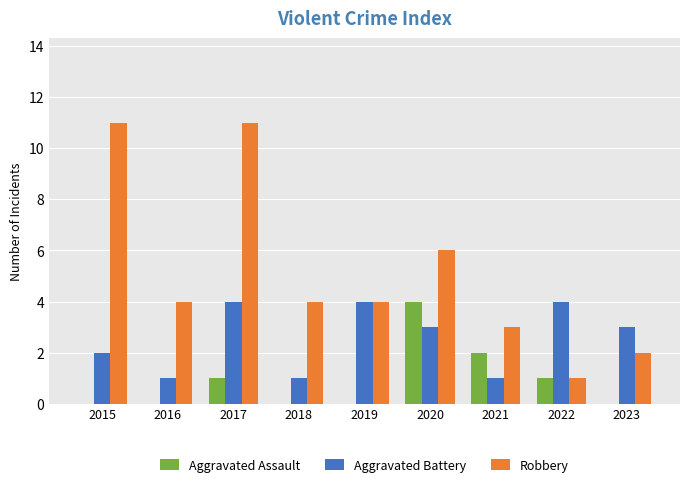

Reading left to right, list all the values displayed in this chart.

Aggravated Assault: 0	0	1	0	0	4	2	1	0
Aggravated Battery: 2	1	4	1	4	3	1	4	3
Robbery: 11	4	11	4	4	6	3	1	2